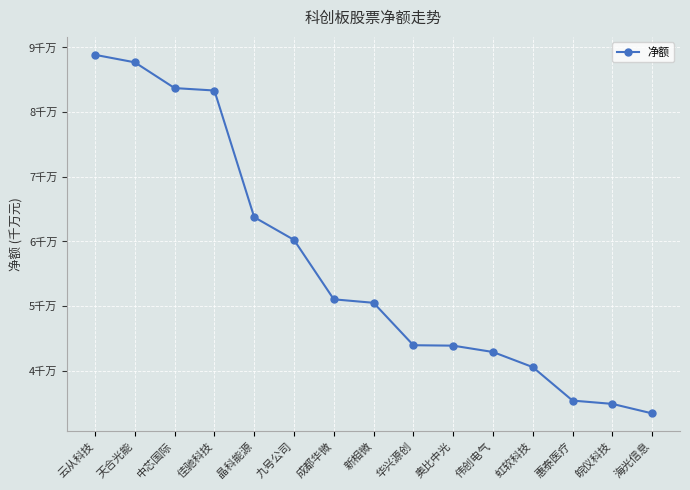

Is this an area chart (filled region under the line)?

No